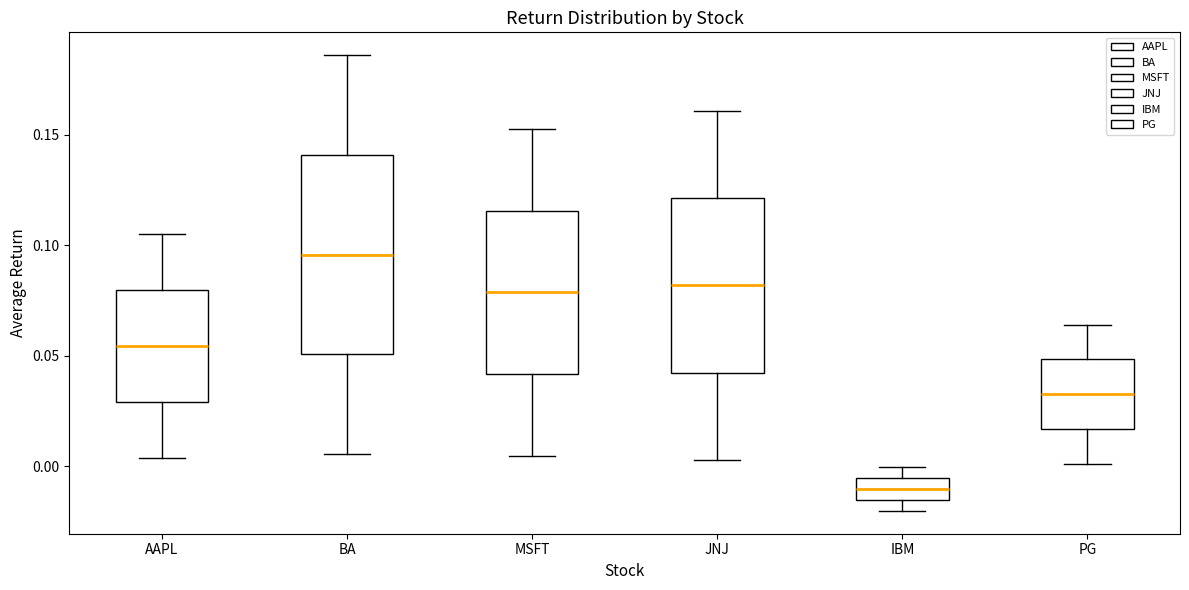

Where is the lower edge of the box for MSFT on the y-axis? The values are not printed on the chart, so give them approximately, as read against the axis.

0.040